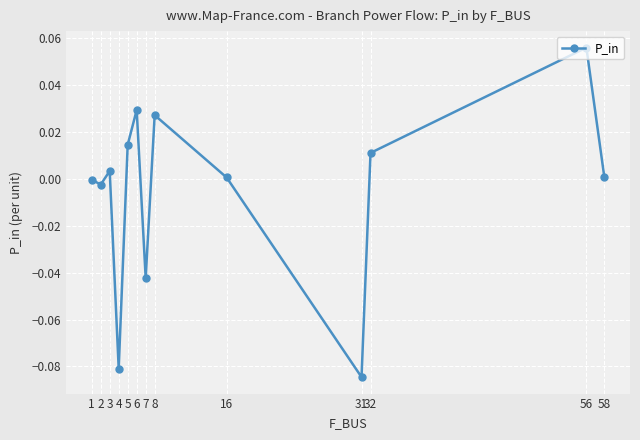

How many distinct data groups are displayed?

1